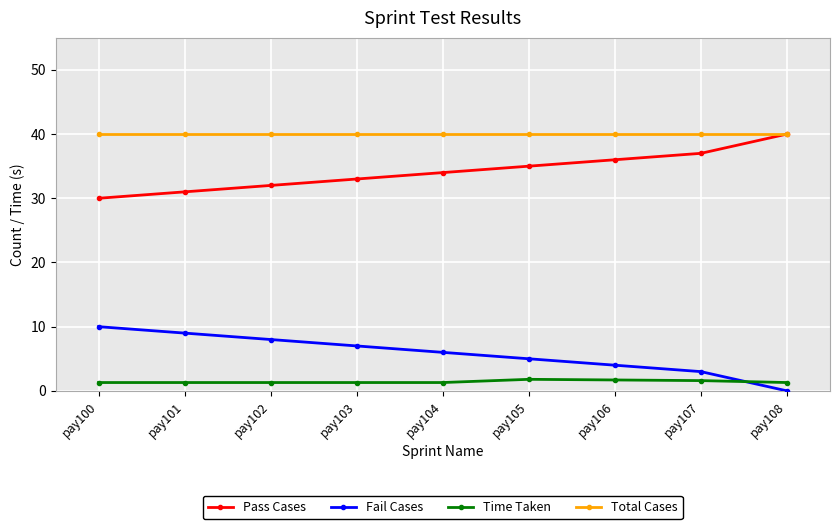

What is the spread (max minus min) of values at pay105?

38.2